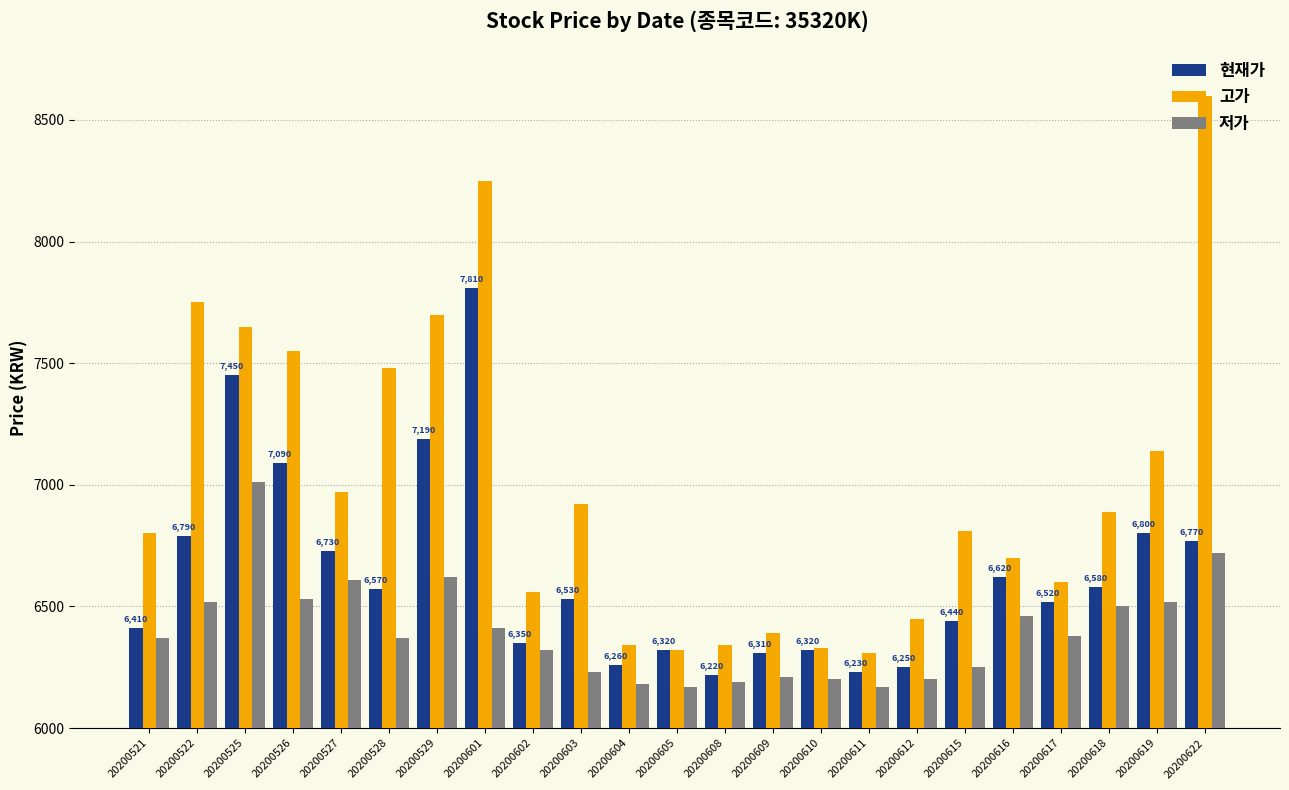

The value of 고가 at 20200612 is 6450. True or false?

True